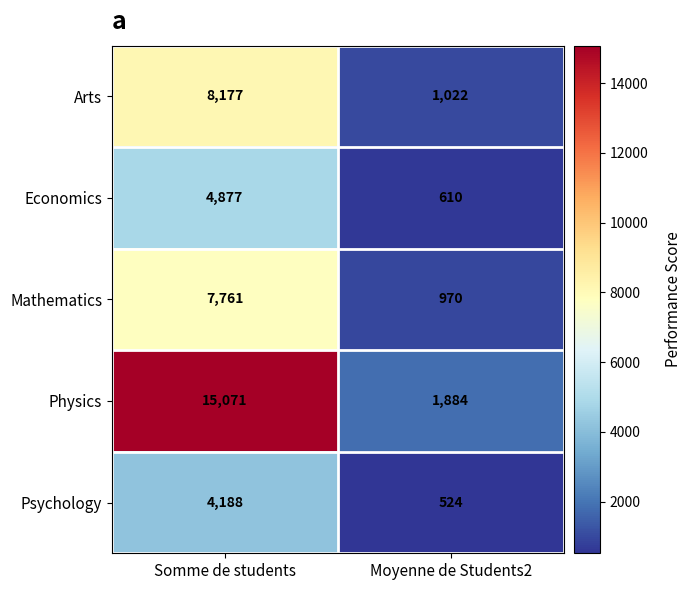

Reading left to right, what are all the values shown in this chart?

Arts: Somme de students=8177	Moyenne de Students2=1022
Economics: Somme de students=4877	Moyenne de Students2=610
Mathematics: Somme de students=7761	Moyenne de Students2=970
Physics: Somme de students=15071	Moyenne de Students2=1884
Psychology: Somme de students=4188	Moyenne de Students2=524